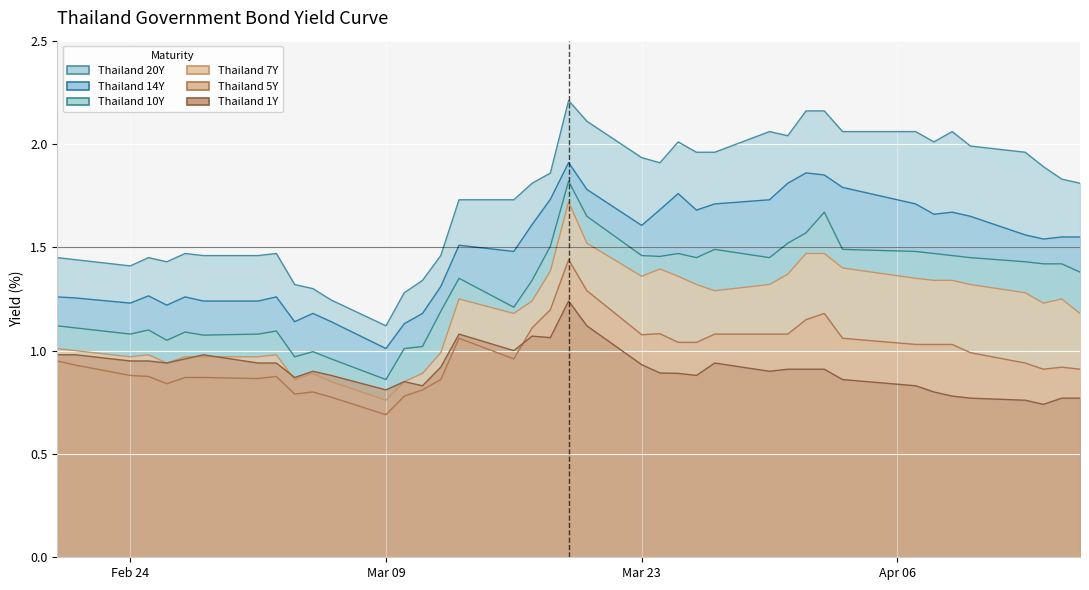

Between 2020-03-11 and 2020-03-19, which is larger?

2020-03-19